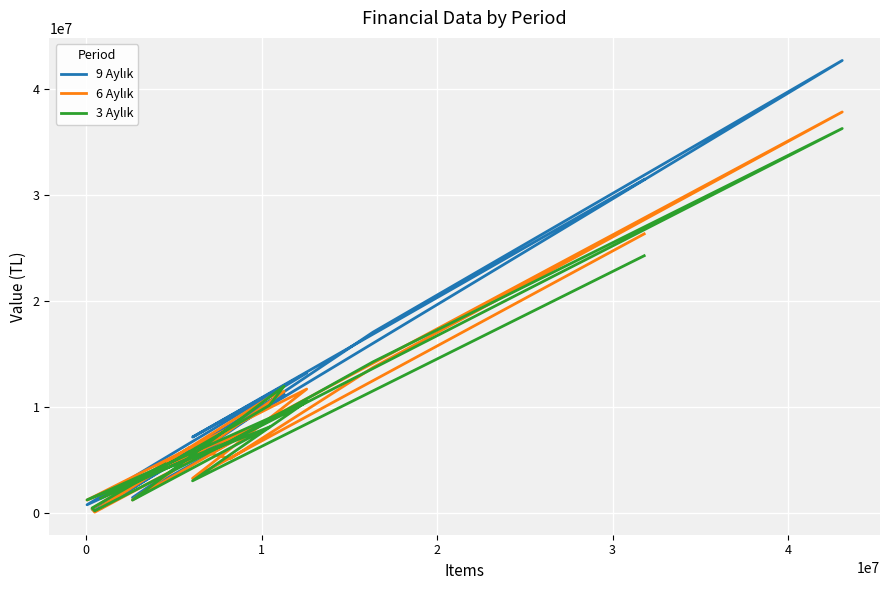

At how many categories does at least one series exceed 29990369?

2